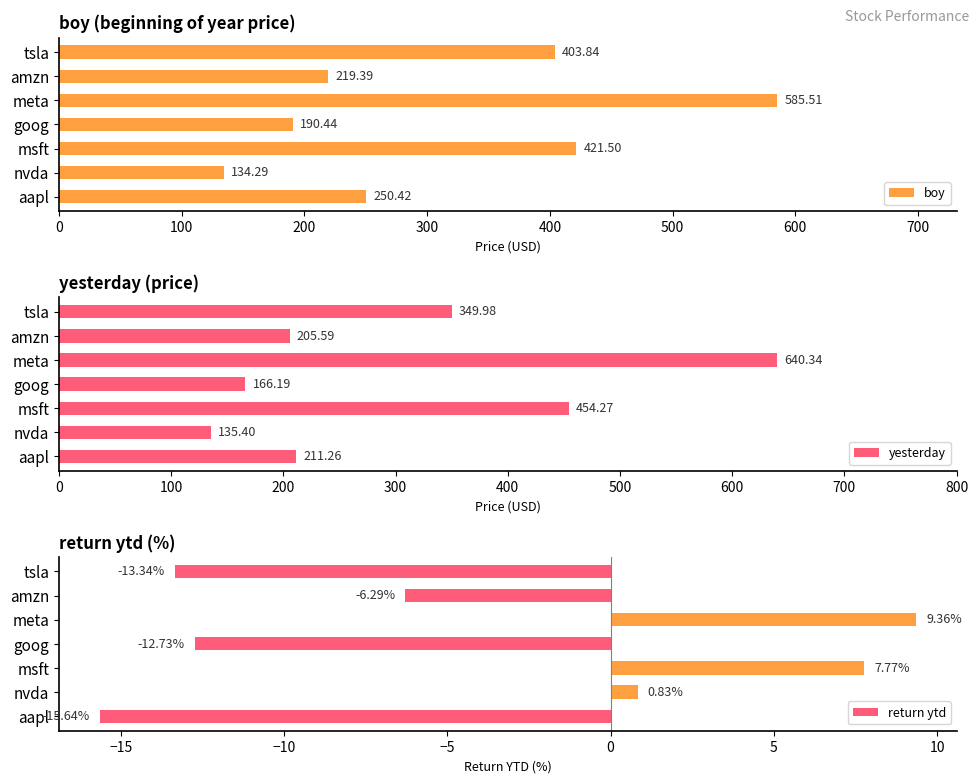

Reading left to right, list all the values displayed in this chart.

boy: 250.4	134.3	421.5	190.4	585.5	219.4	403.8
yesterday: 211.3	135.4	454.3	166.2	640.3	205.6	350.0
return ytd: -15.6	0.8	7.8	-12.7	9.4	-6.3	-13.3